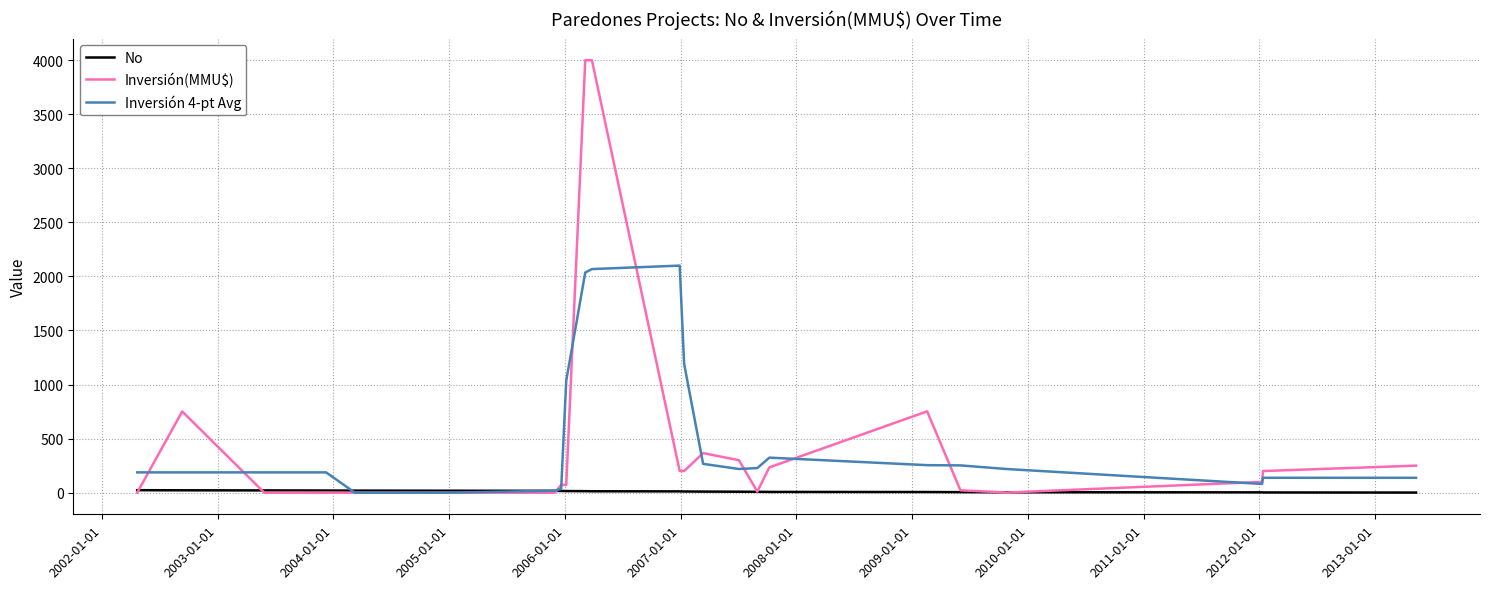

What is the maximum value shown in the chart?

4000.0